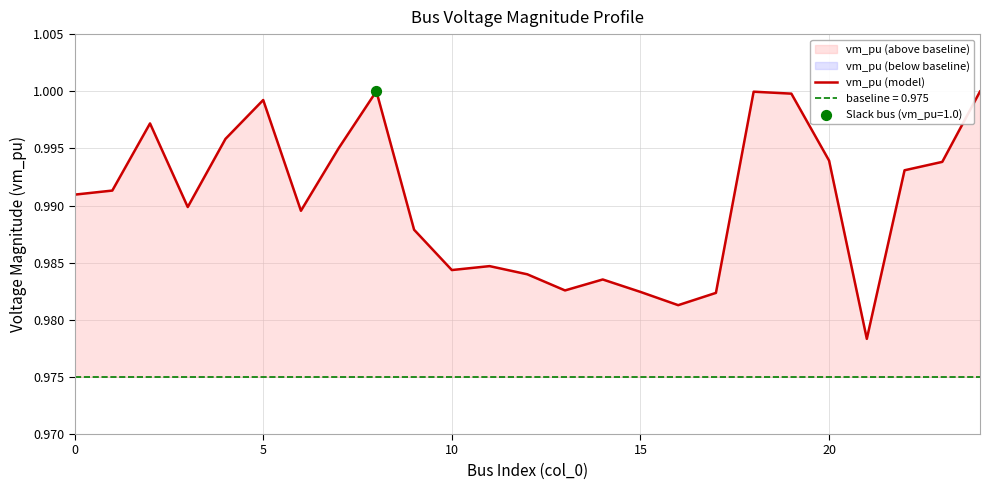

Which has a higher value, 13 or 7?

7